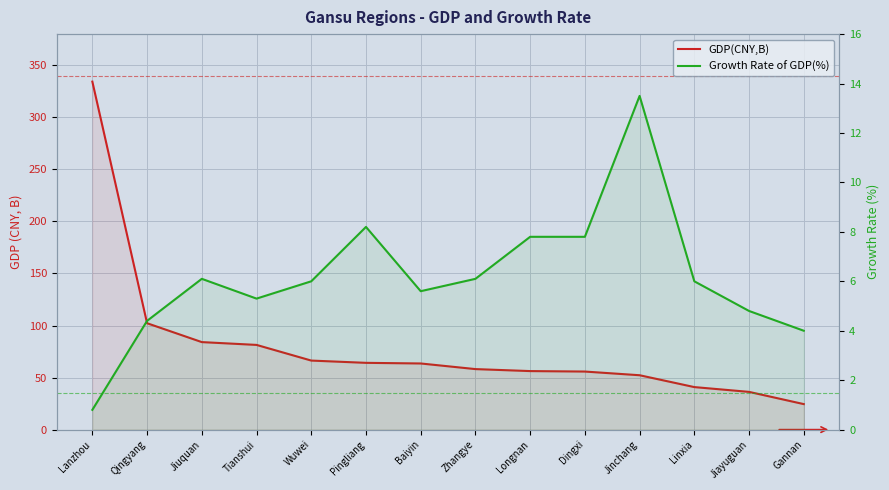

What is the total value across all series at Zhangye?

64.3